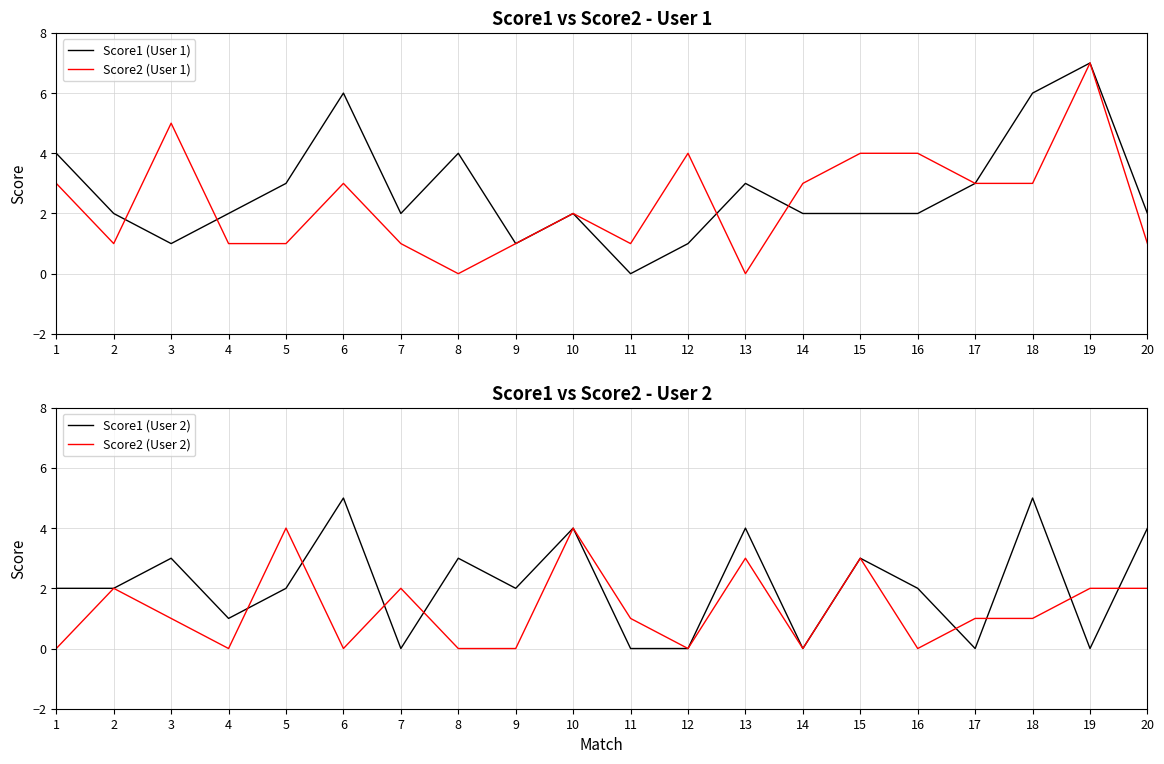

What is the difference between the highest and lowest values at 2?

1